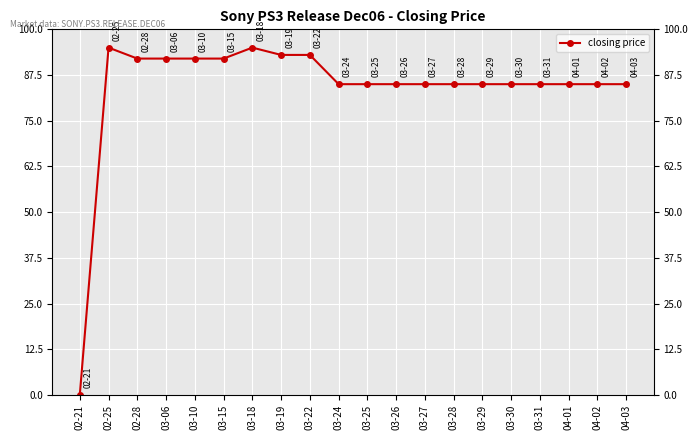

What is the sum of the values at 03-28 and 02-21?

85